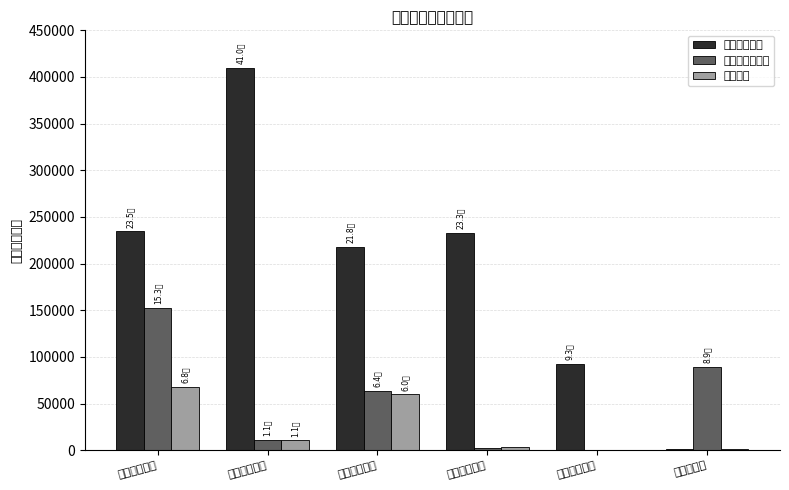

Where does the 普惠余额 series first go above 10809?

供应链金融部